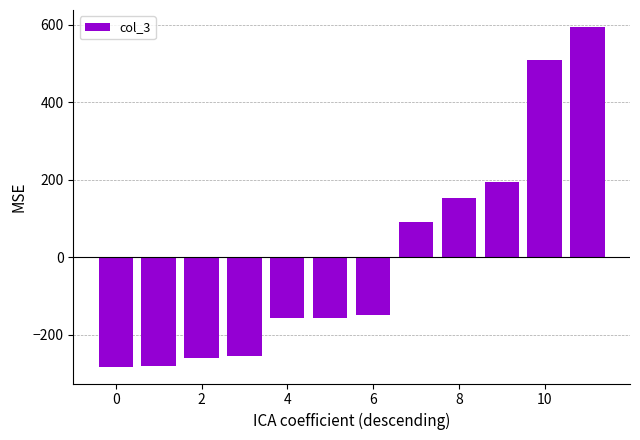

What is the value of the 4th bar from the left?

-254.9